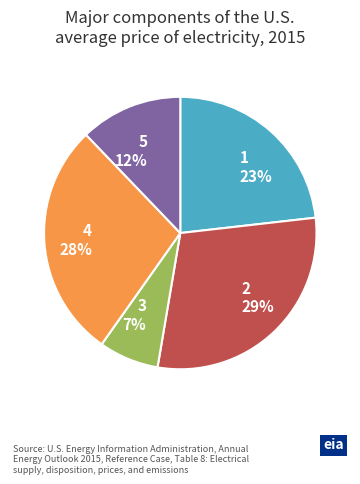

To the nearest percent, what is the difference between the 3 and 2 slice percentages?

22%